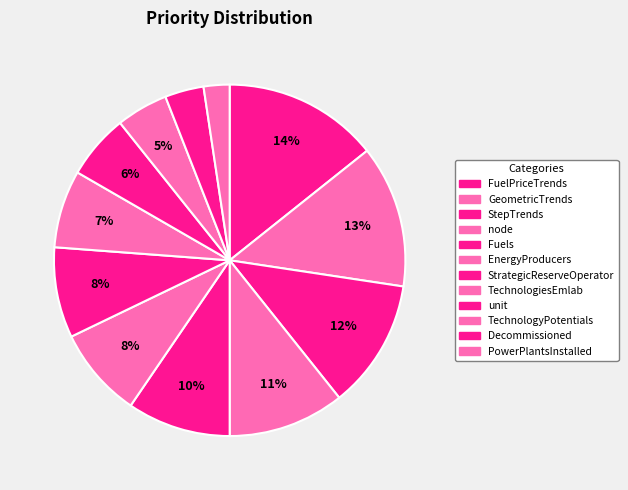

How many segments does this pie chart have?

12